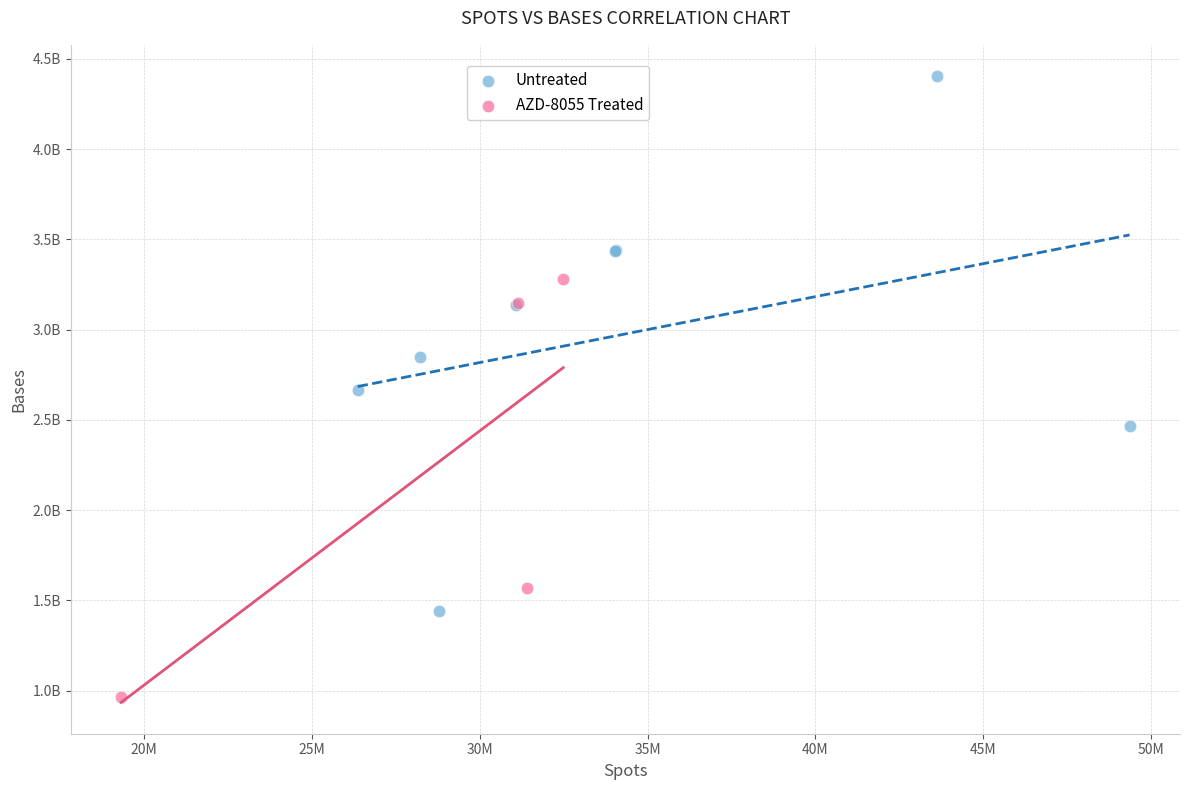

Which series reaches the maximum Y coordinate?

Untreated